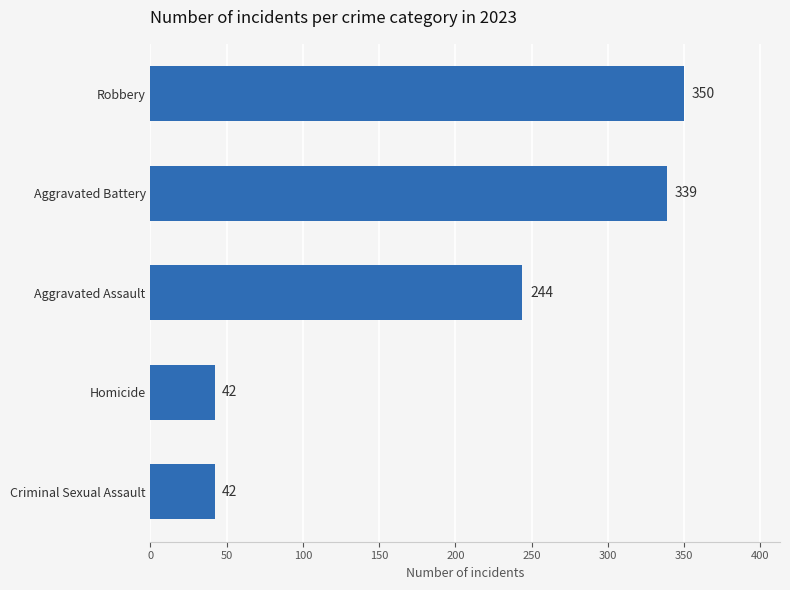

At which label is the value closest to 196?

Aggravated Assault